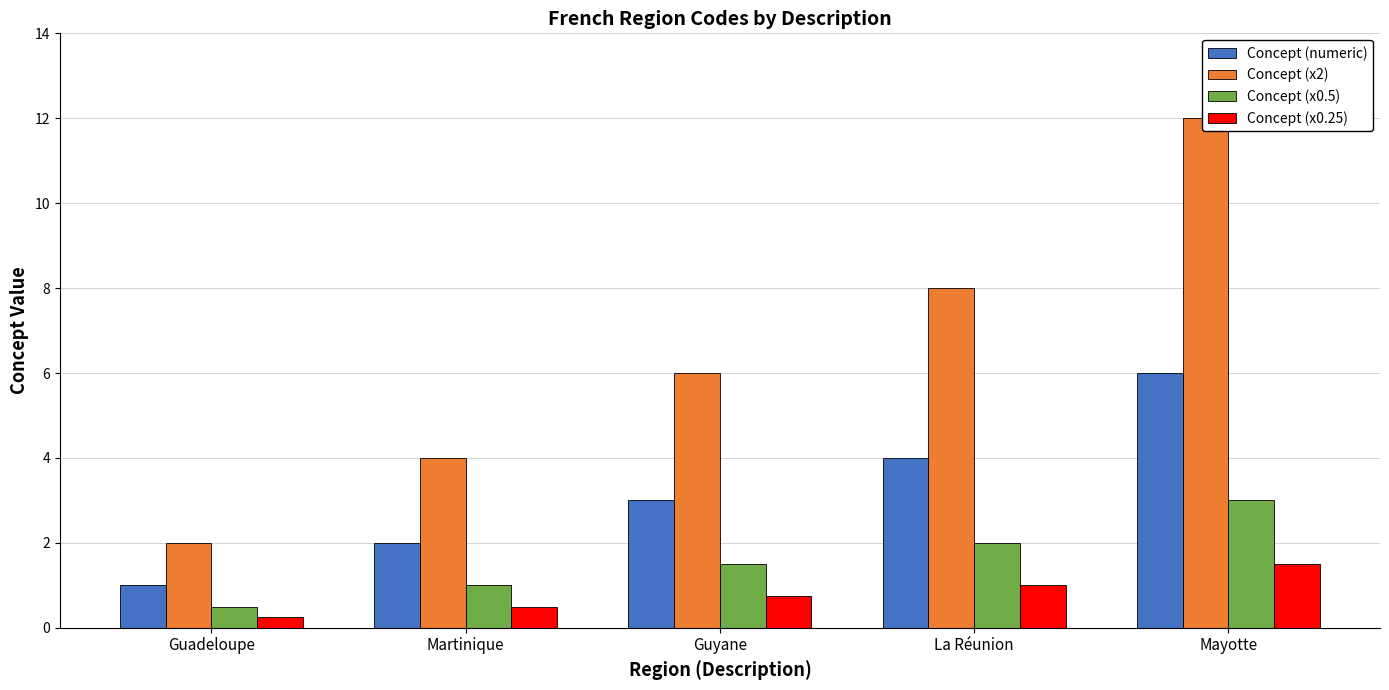

What is the label of the 2nd bar from the left?

Martinique